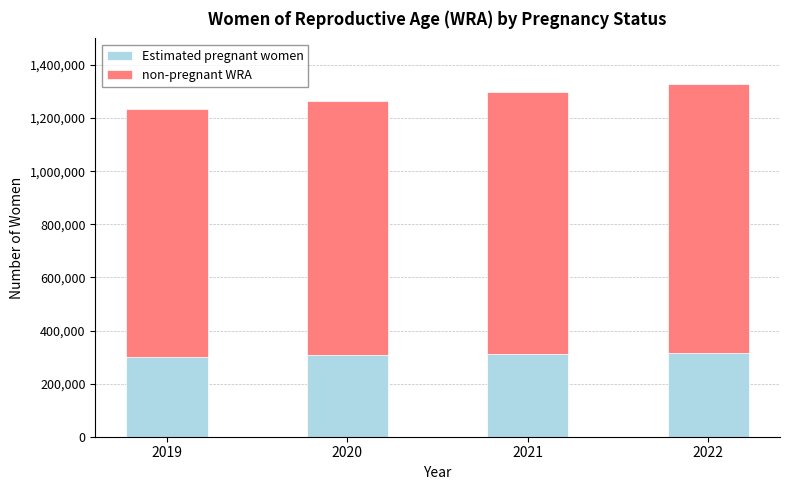

At which category is the sum across all series the highest?

2022